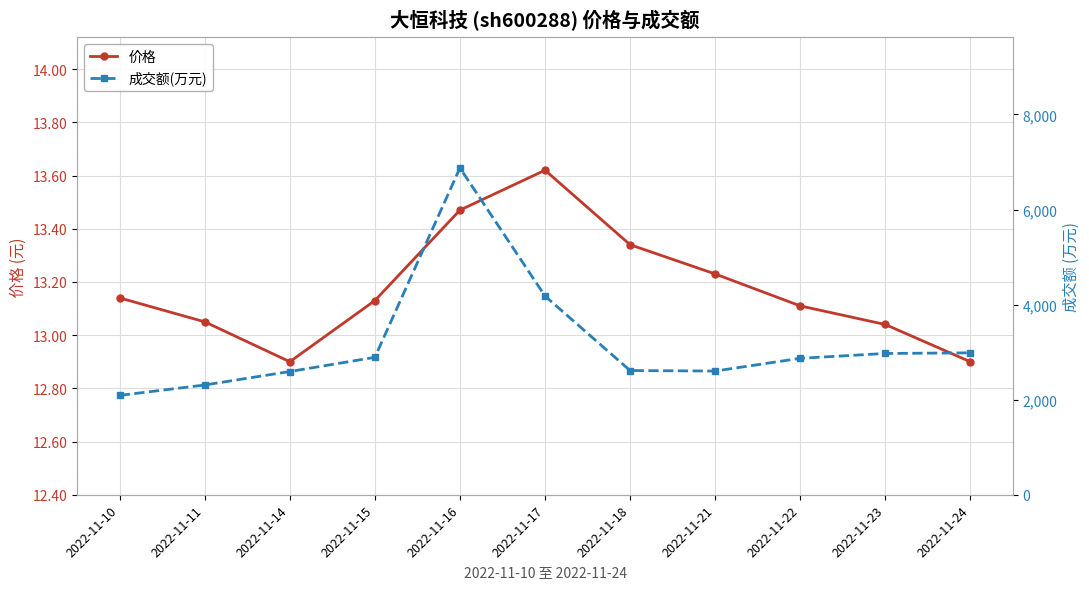

How many lines are shown in the chart?

2